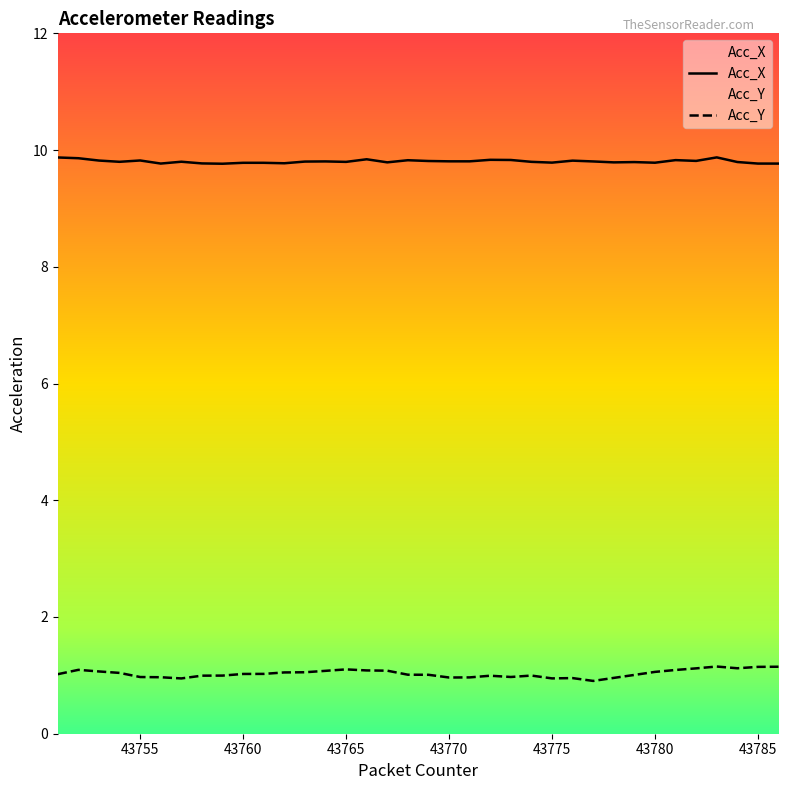

What is the minimum value shown in the chart?

0.9